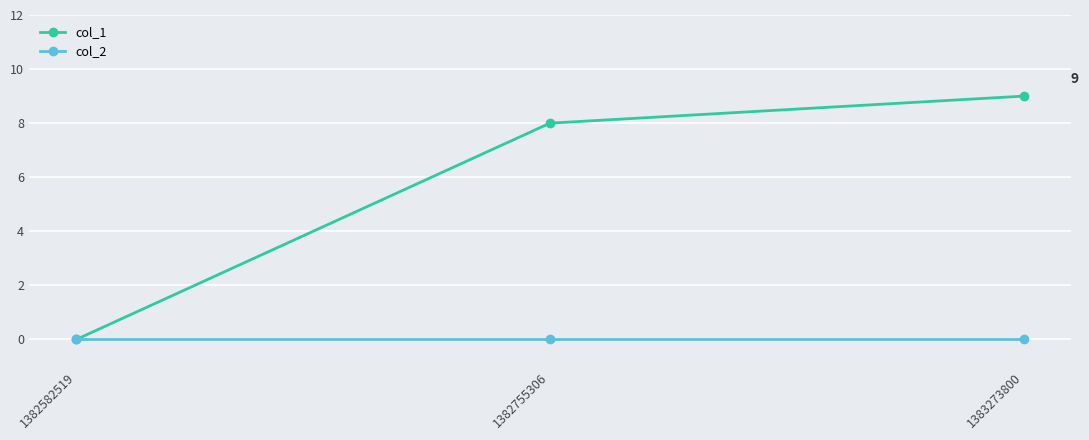

Reading left to right, extract all data points from this chart.

col_1: 0	8	9
col_2: 0	0	0